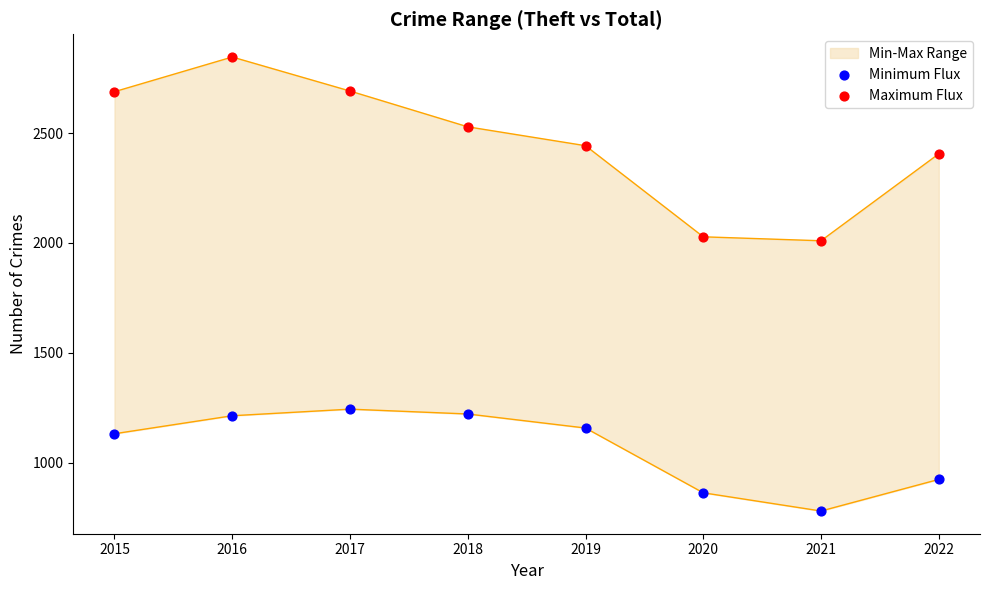

At which category is the sum across all series the highest?

2016